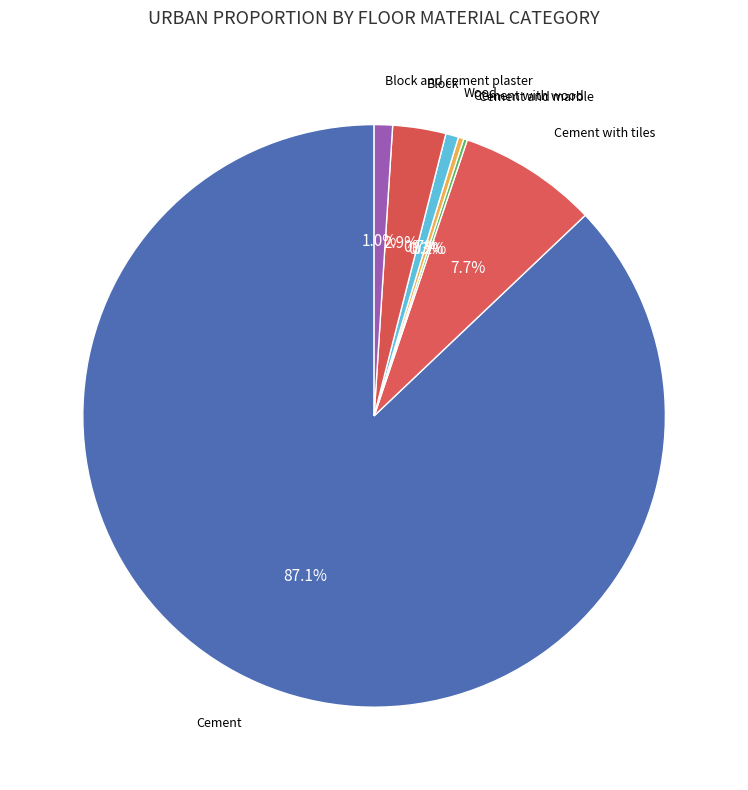

How many slices are in this pie chart?

7